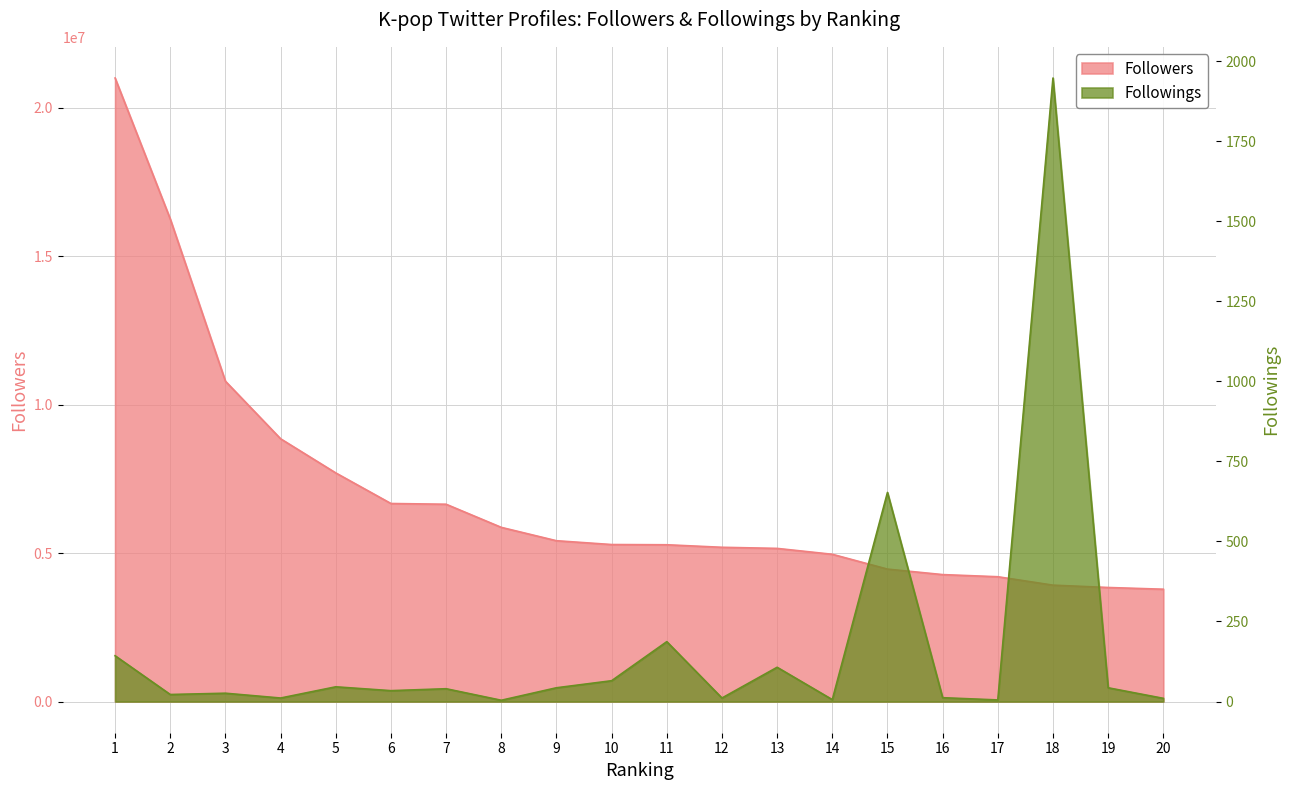

Where does the Followings series first go above 40?

1